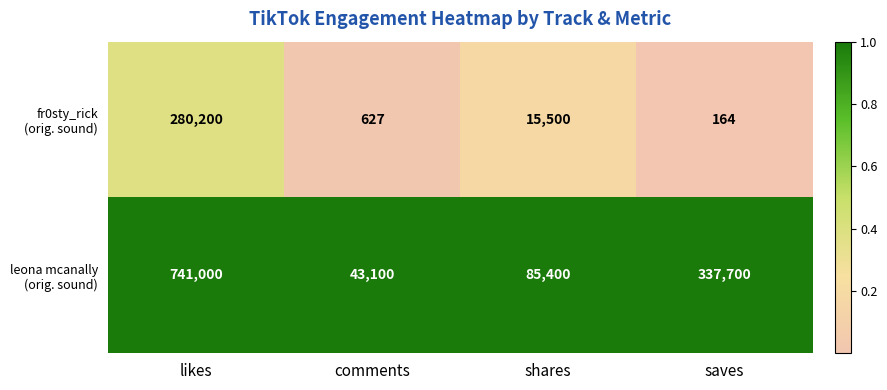

What is the greatest value displayed?

741000